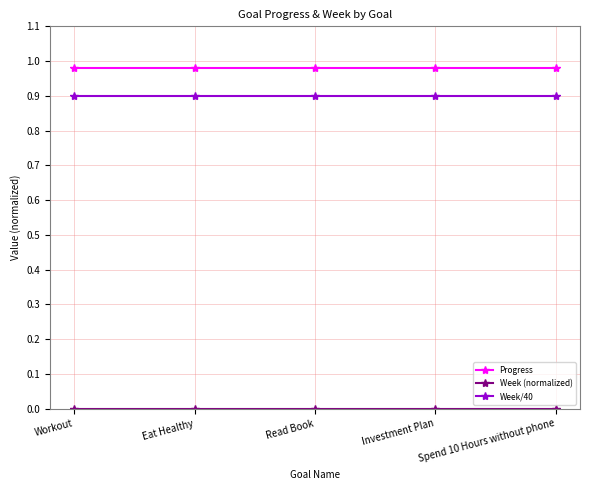

Which series has the largest total across all categories?

Progress